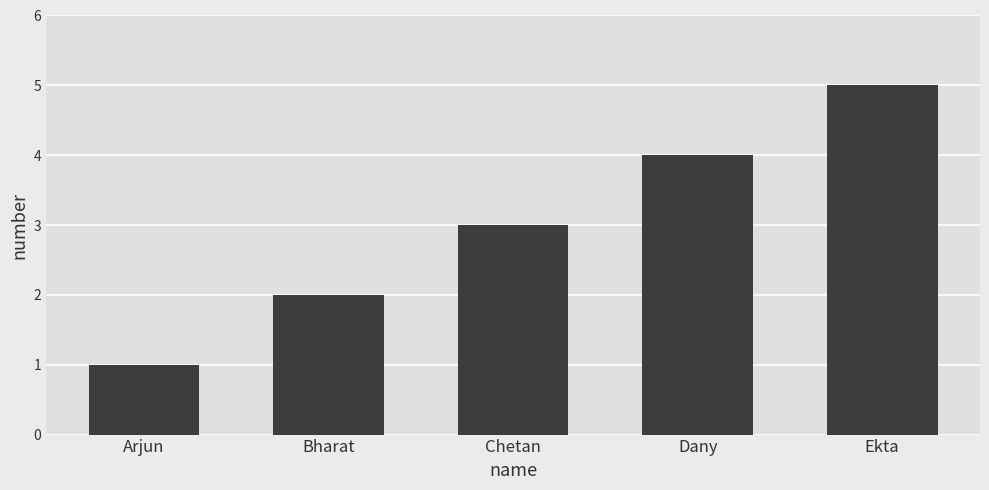

Approximately how many times larger is the value at Dany compared to Bharat?

2.0